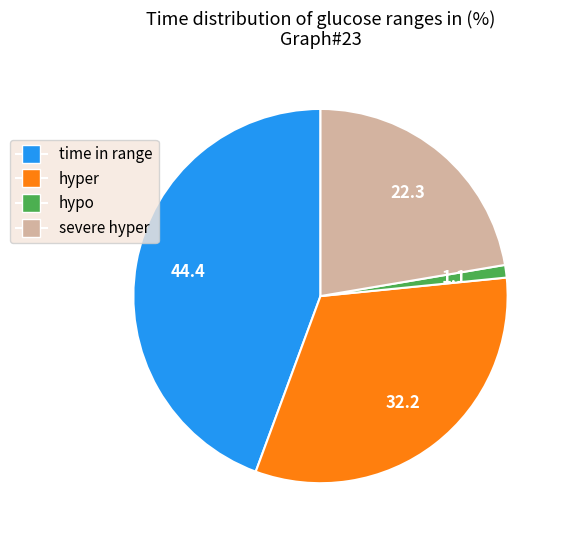

Between severe hyper and hypo, which is larger?

severe hyper